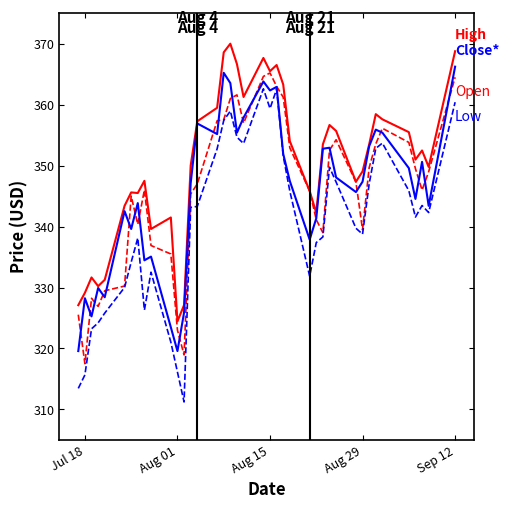

What is the greatest value displayed?

370.0